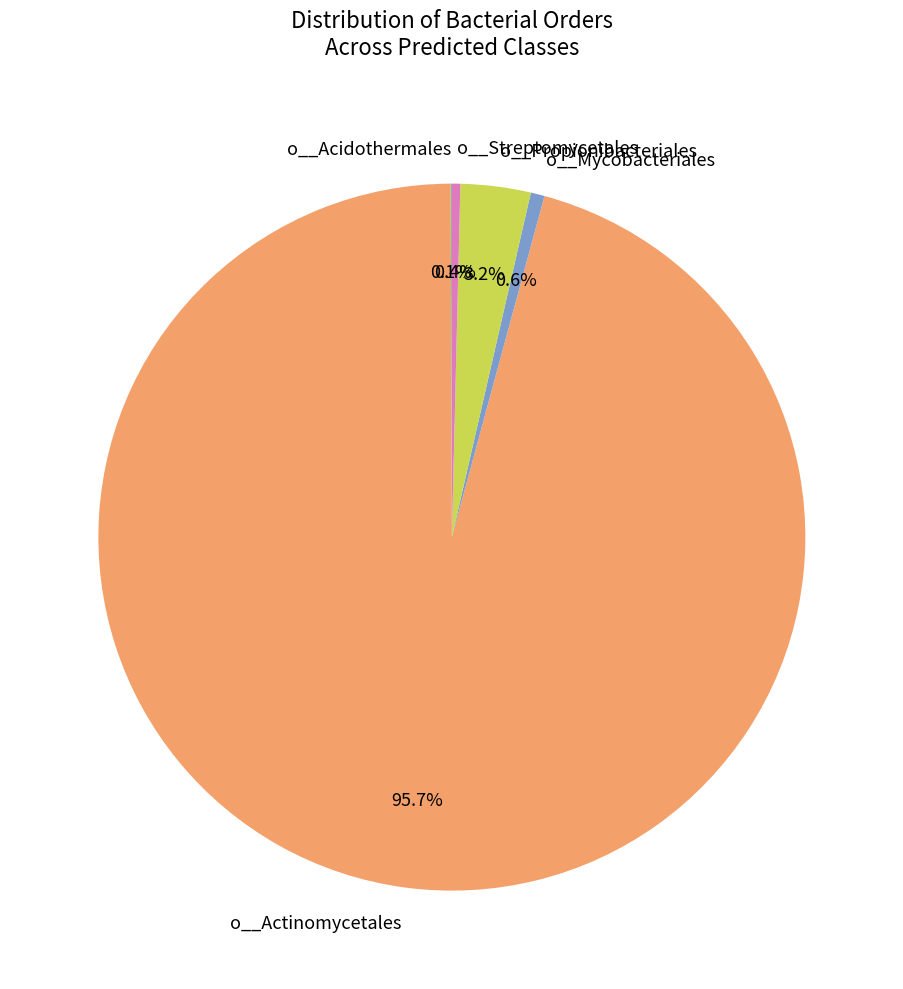

Is the sum of o__Mycobacteriales and o__Actinomycetales greater than half?

Yes